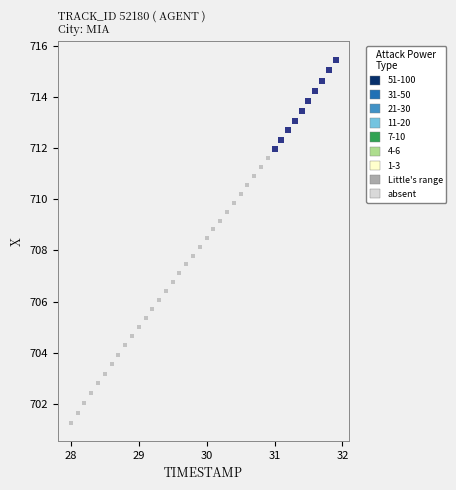

Which series has the widest spread of Y values?

absent